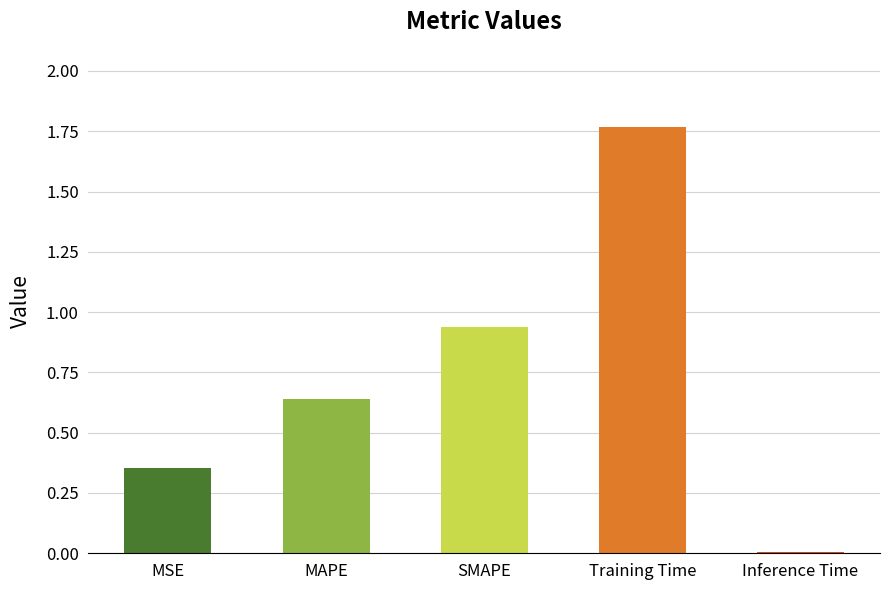

Between MAPE and Inference Time, which is larger?

MAPE